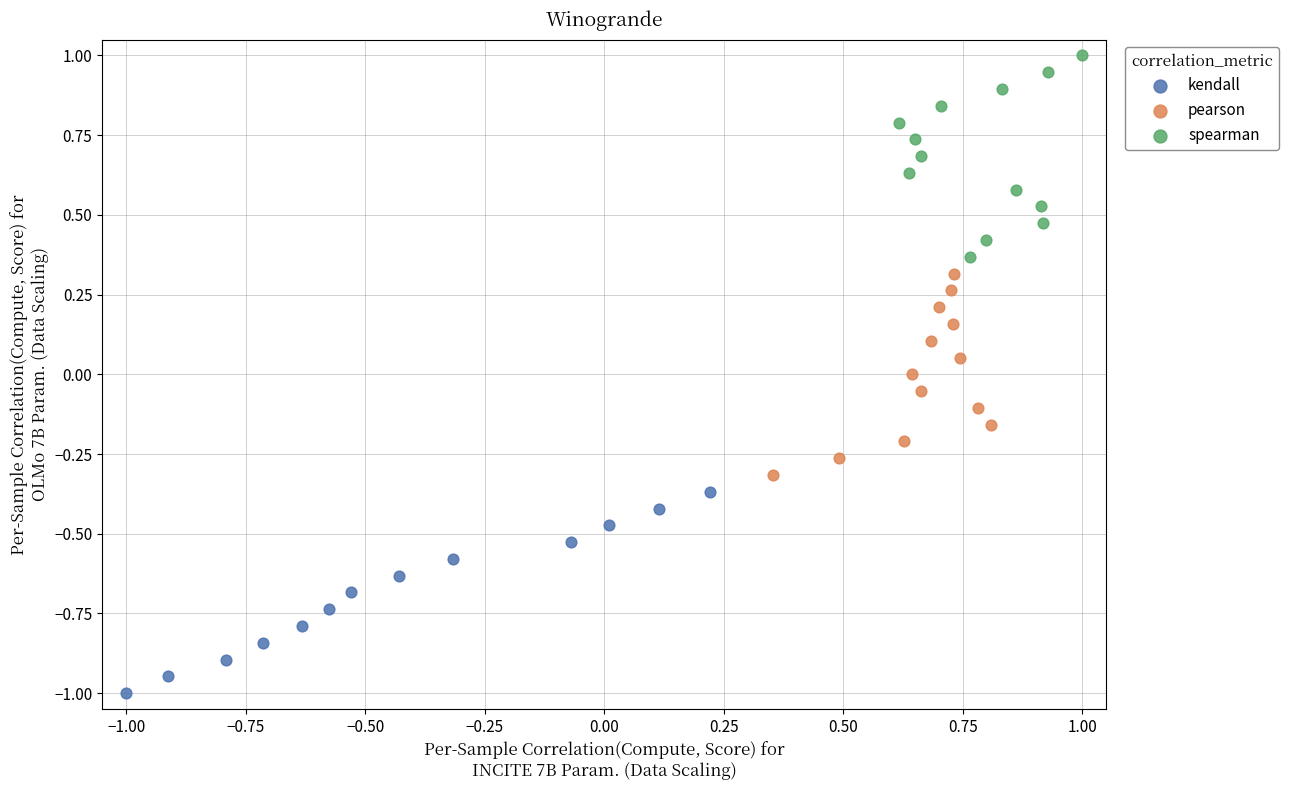

What are all the series names shown in the legend?

kendall, pearson, spearman